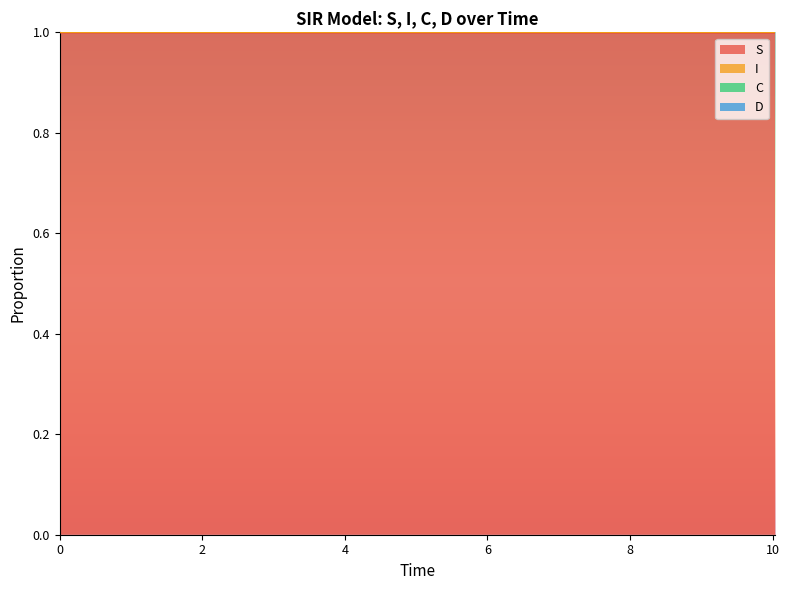

What is the maximum value for S?

1.0